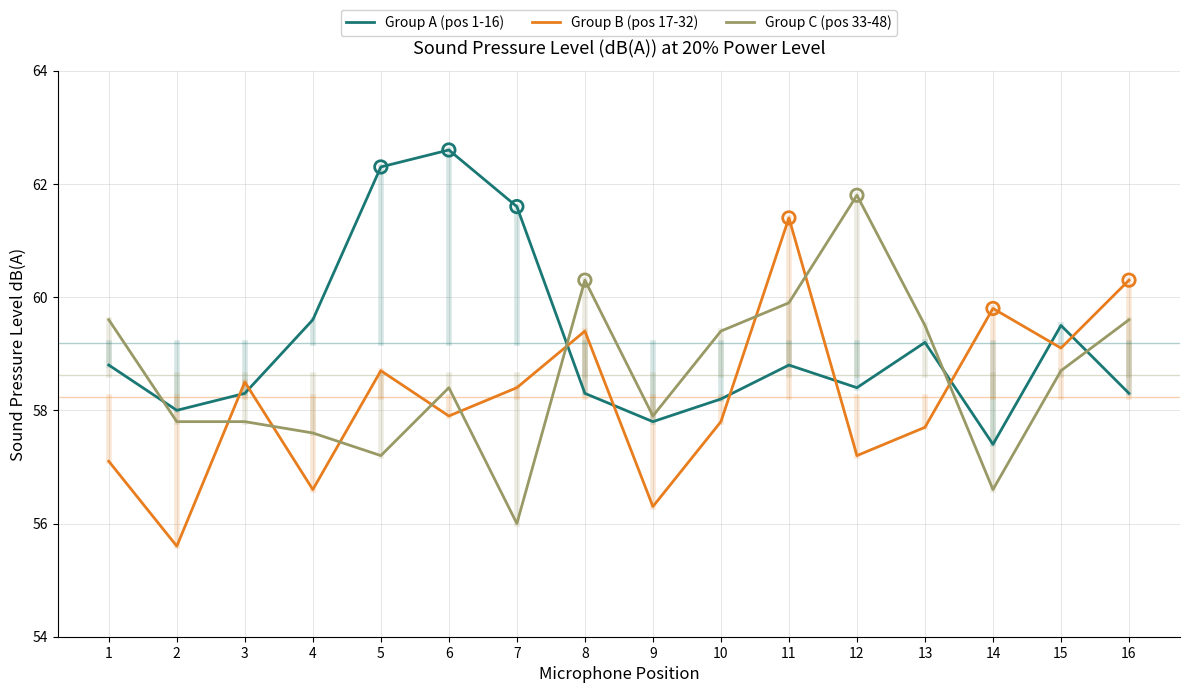

At how many categories does at least one series exceed 60?

7